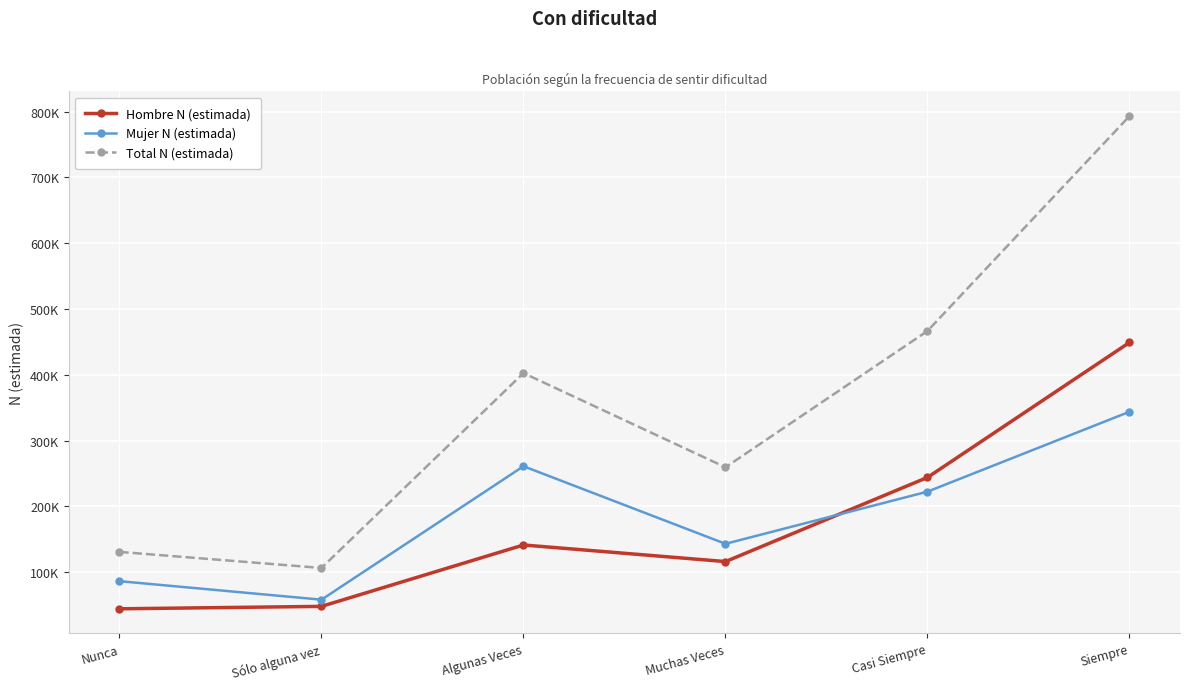

True or false: Hombre N (estimada) has more than 0 interior local peaks.

True